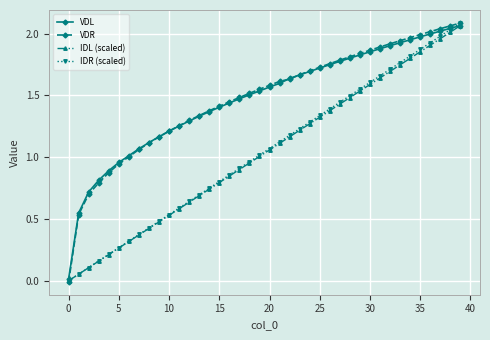

What are all the series names shown in the legend?

VDL, VDR, IDL (scaled), IDR (scaled)